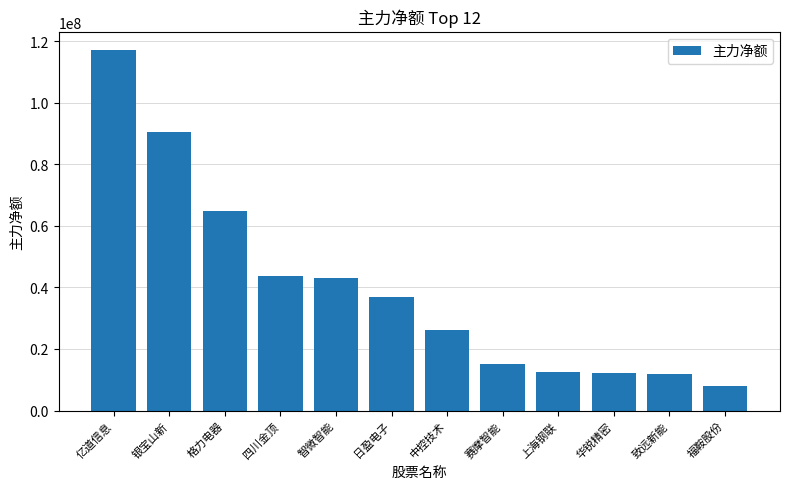

What is the minimum value shown in the chart?

7919431